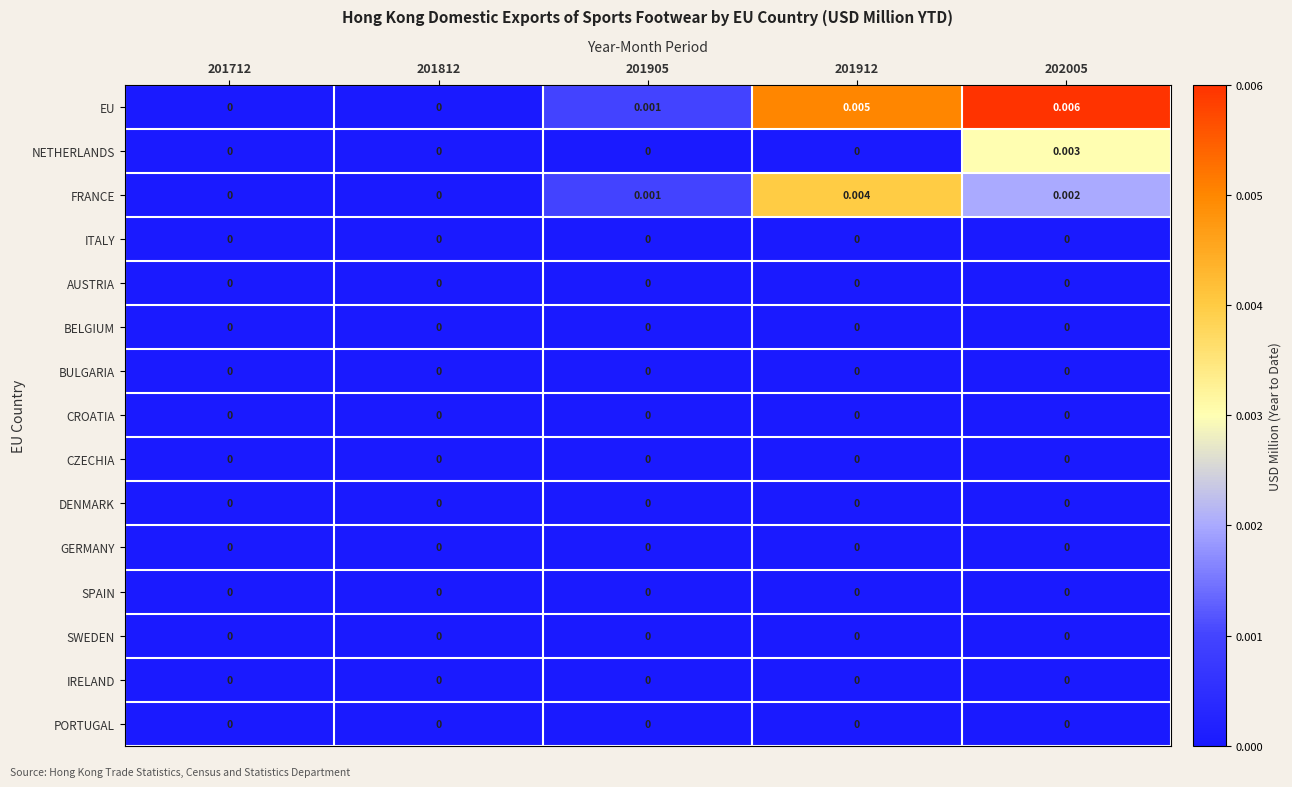

Which series has the largest total across all categories?

EU